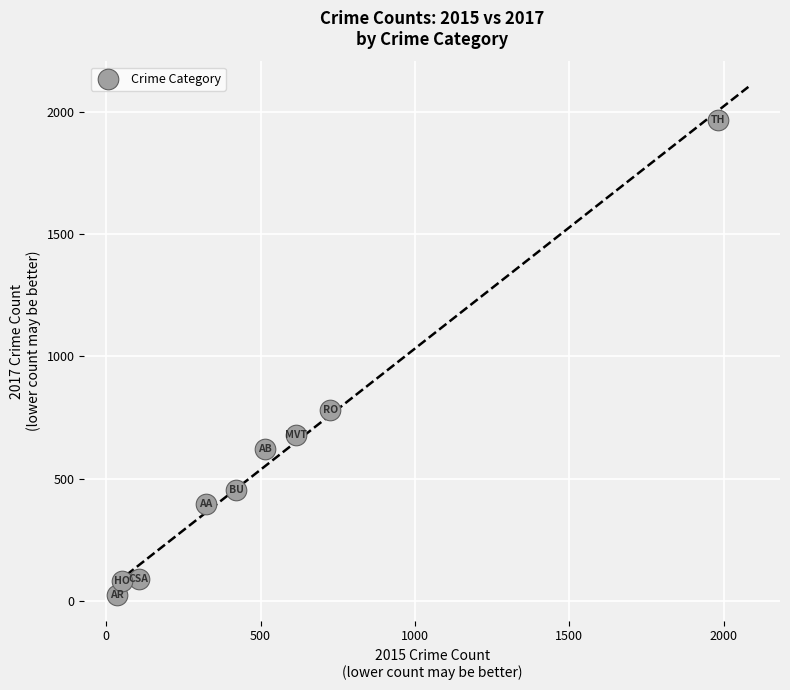

What Y value in the scatter plot is closest to 995?

780